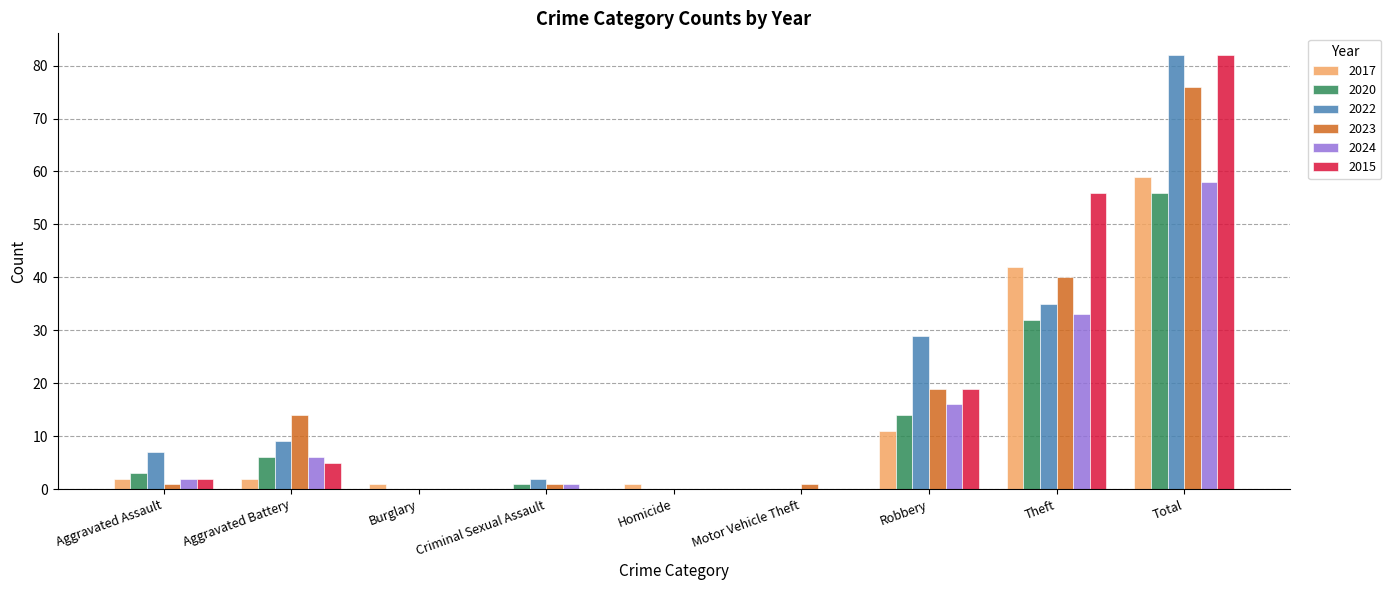

What are all the series names shown in the legend?

2017, 2020, 2022, 2023, 2024, 2015